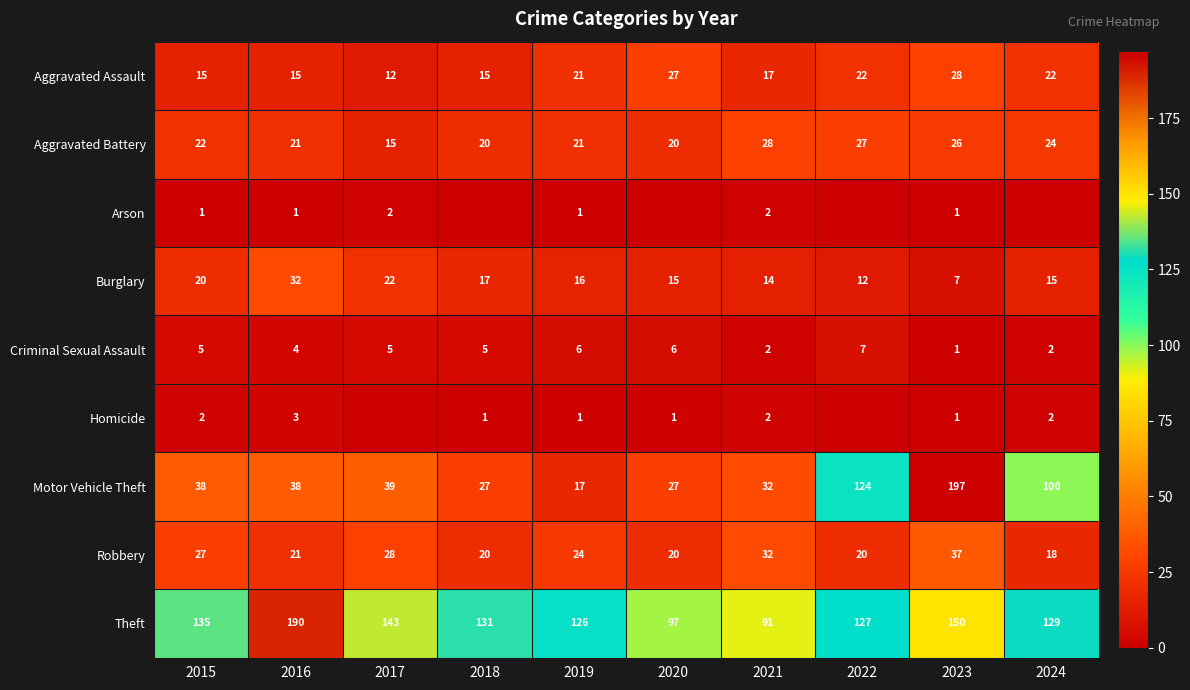

True or false: Theft has a value of 58 at 2018.

False